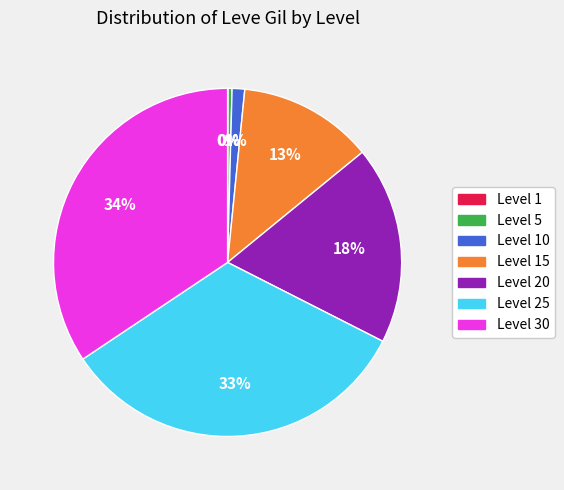

Which category has the biggest portion of the pie?

Level 30